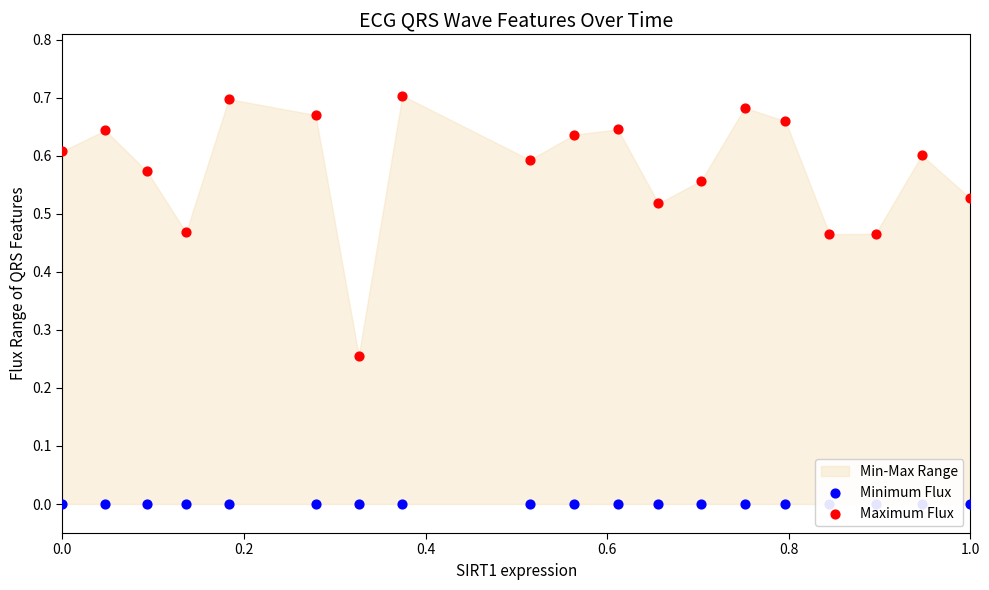

Is the value of Maximum Flux at 18 greater than the value of Minimum Flux at 6?

Yes